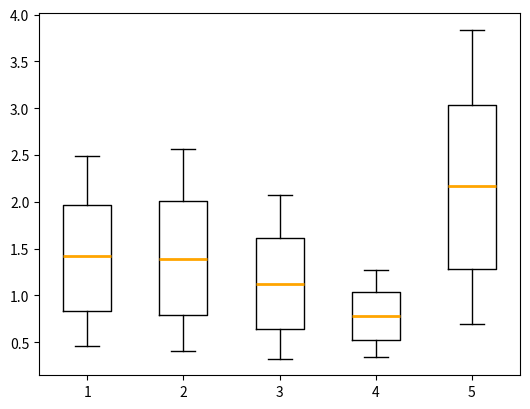

Which box has the highest median line?

5